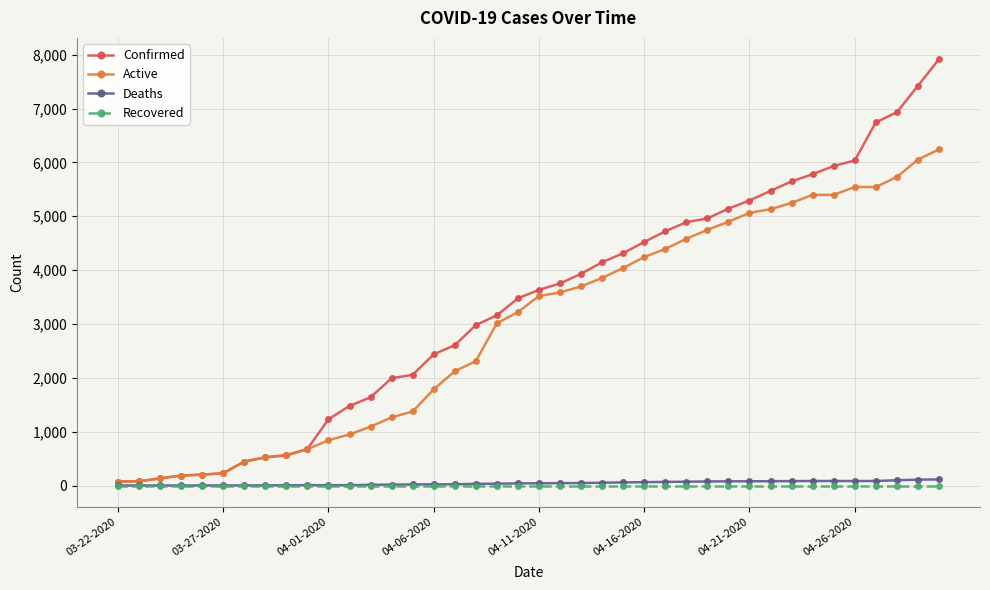

How many lines are shown in the chart?

4